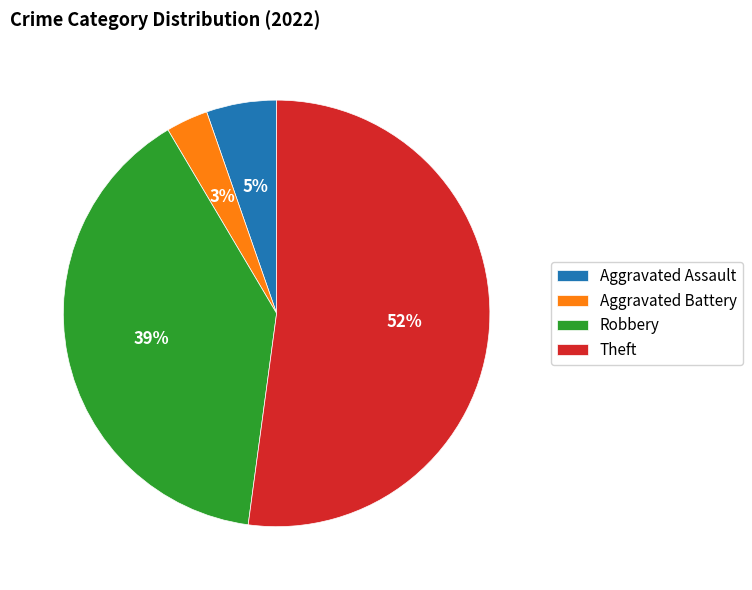

Is the sum of Robbery and Aggravated Assault greater than half?

No